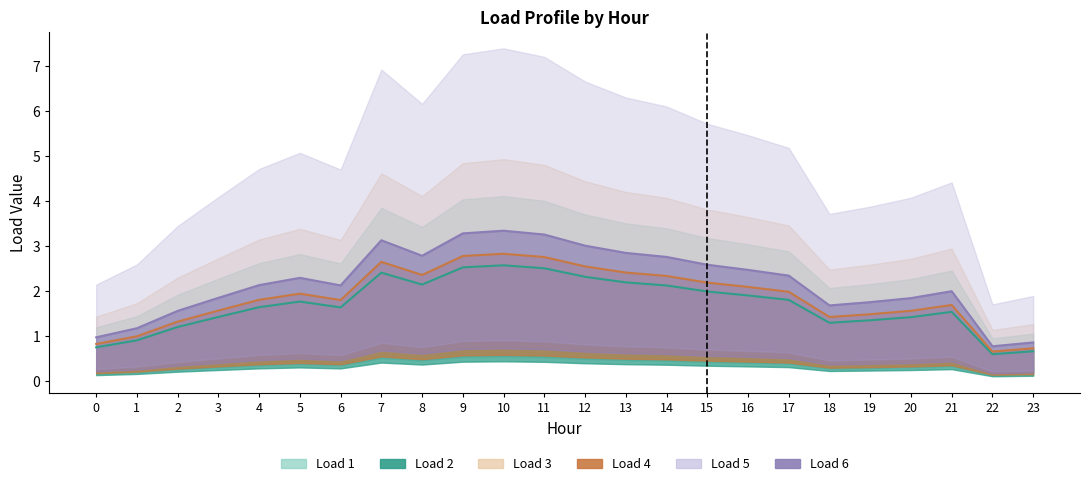

True or false: Load 2 has a value of 2.6 at 10.

True